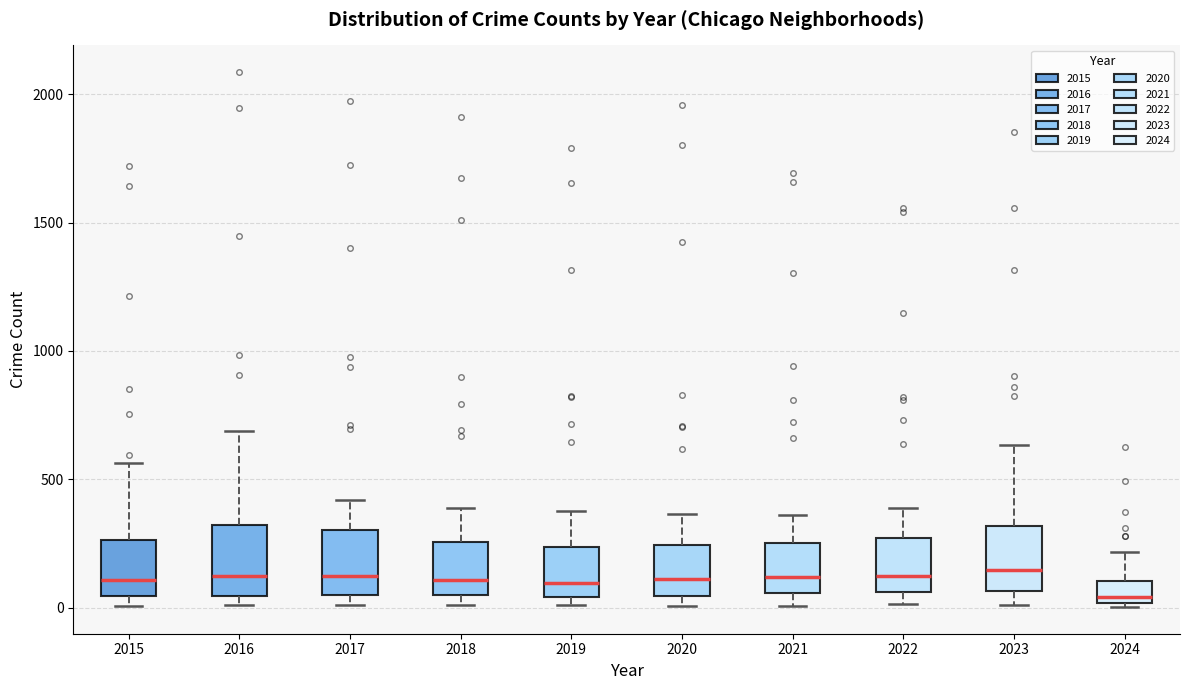

Reading left to right, transcribe this box plot: for each box, give where its median line is, the range the box spans, and where its two whiskers end, as read against the y-axis. The values are not printed on the chart, so give them approximately, as read against the axis.

2015: median 100, box 50 to 250, whiskers 0 to 550
2016: median 150, box 50 to 300, whiskers 0 to 700
2017: median 100, box 50 to 300, whiskers 0 to 400
2018: median 100, box 50 to 250, whiskers 0 to 400
2019: median 100, box 50 to 250, whiskers 0 to 400
2020: median 100, box 50 to 250, whiskers 0 to 350
2021: median 100, box 50 to 250, whiskers 0 to 350
2022: median 100, box 50 to 250, whiskers 0 to 400
2023: median 150, box 50 to 300, whiskers 0 to 650
2024: median 50, box 0 to 100, whiskers 0 to 200